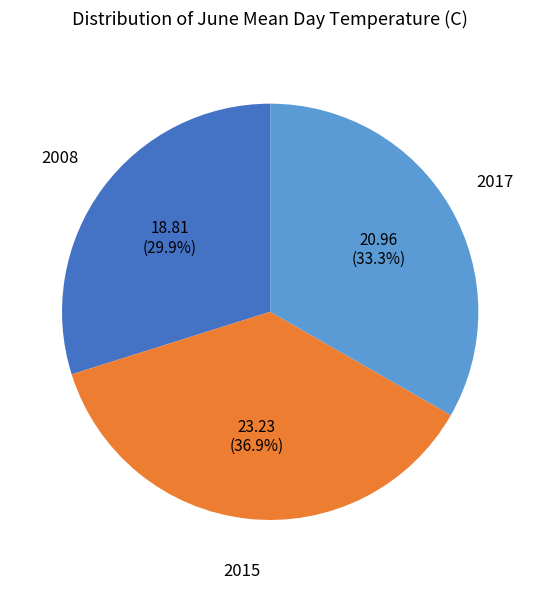

What is the largest slice in the pie chart?

2015